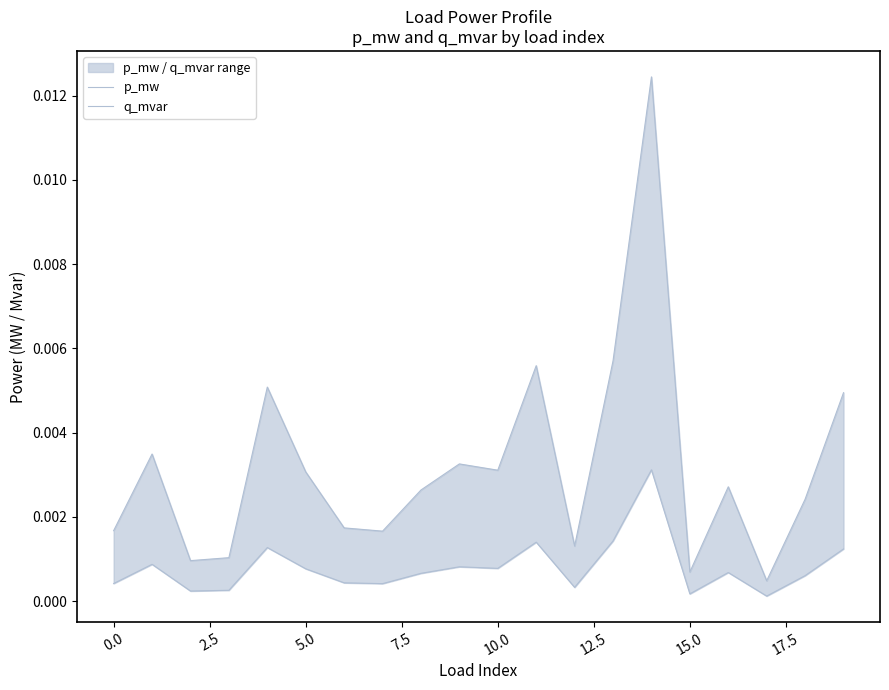

The value of p_mw at 5.0 is 0.0. True or false?

False